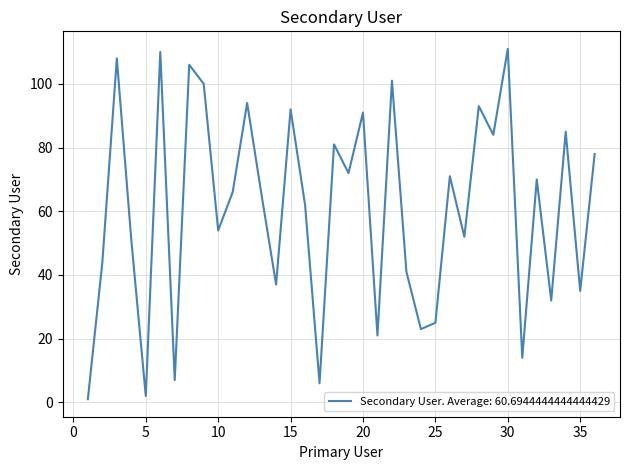

What is the greatest value displayed?

111